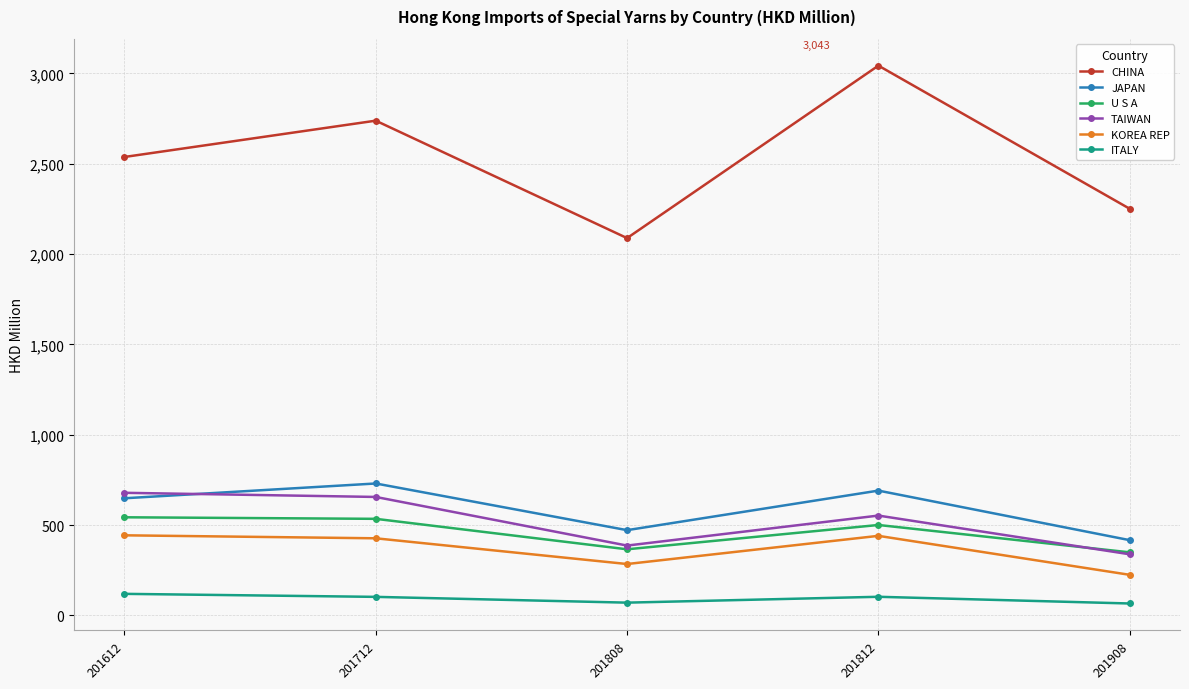

True or false: KOREA REP has more than 0 interior local peaks.

True